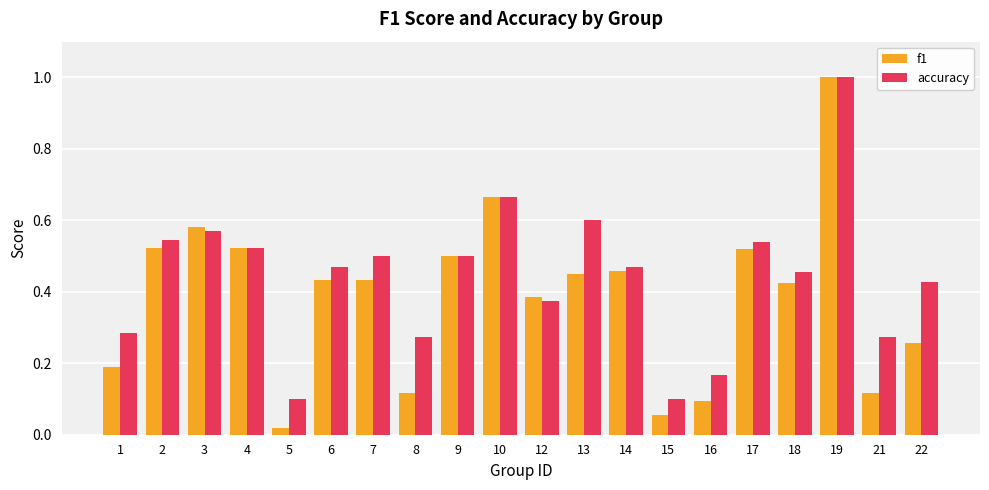

Which series has the largest range (max minus min)?

f1